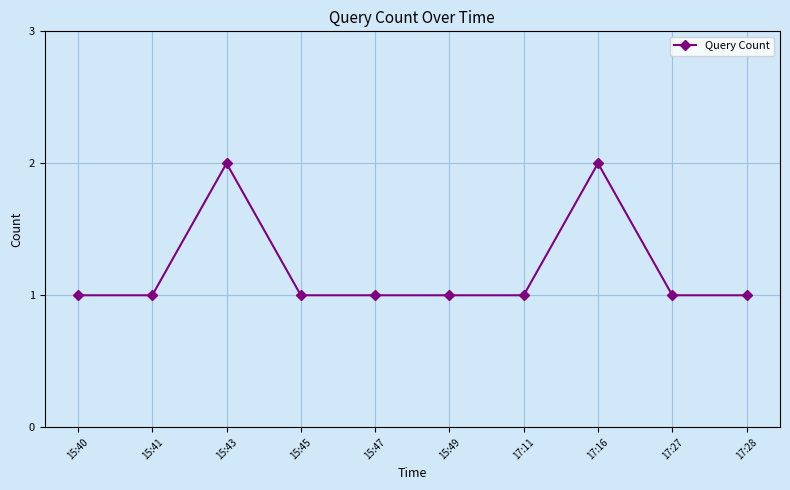

What value does the data have at 17:16?

2